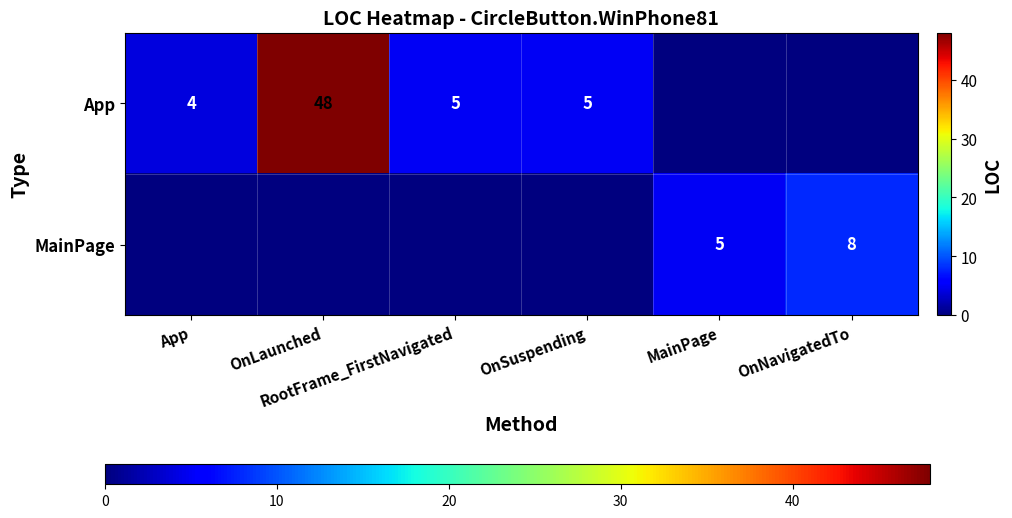

The value of MainPage at App is 0. True or false?

True